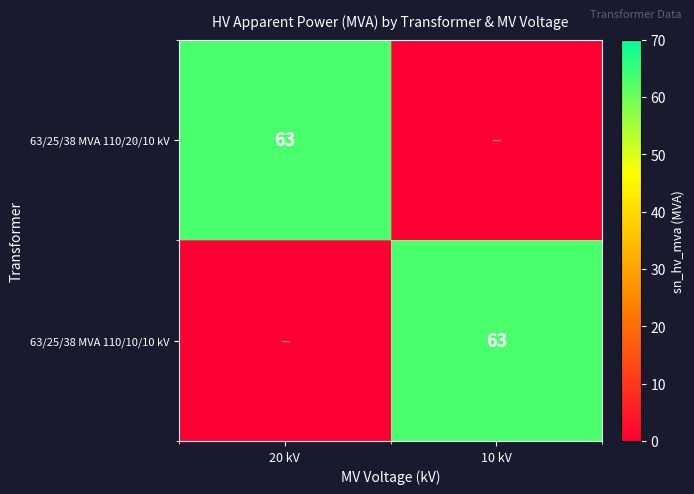

Is it true that 63/25/38 MVA 110/20/10 kV equals 20 at 20 kV?

False